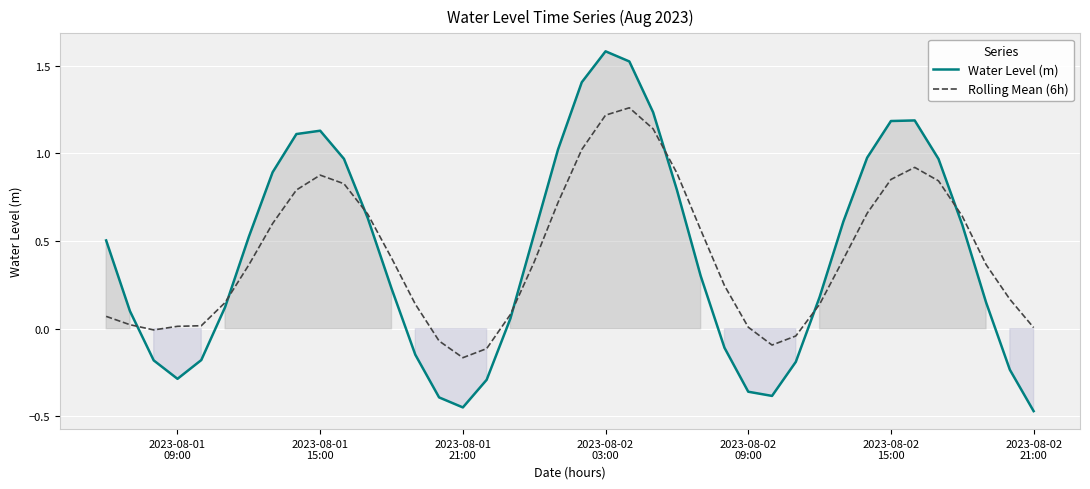

Is this an area chart (filled region under the line)?

No